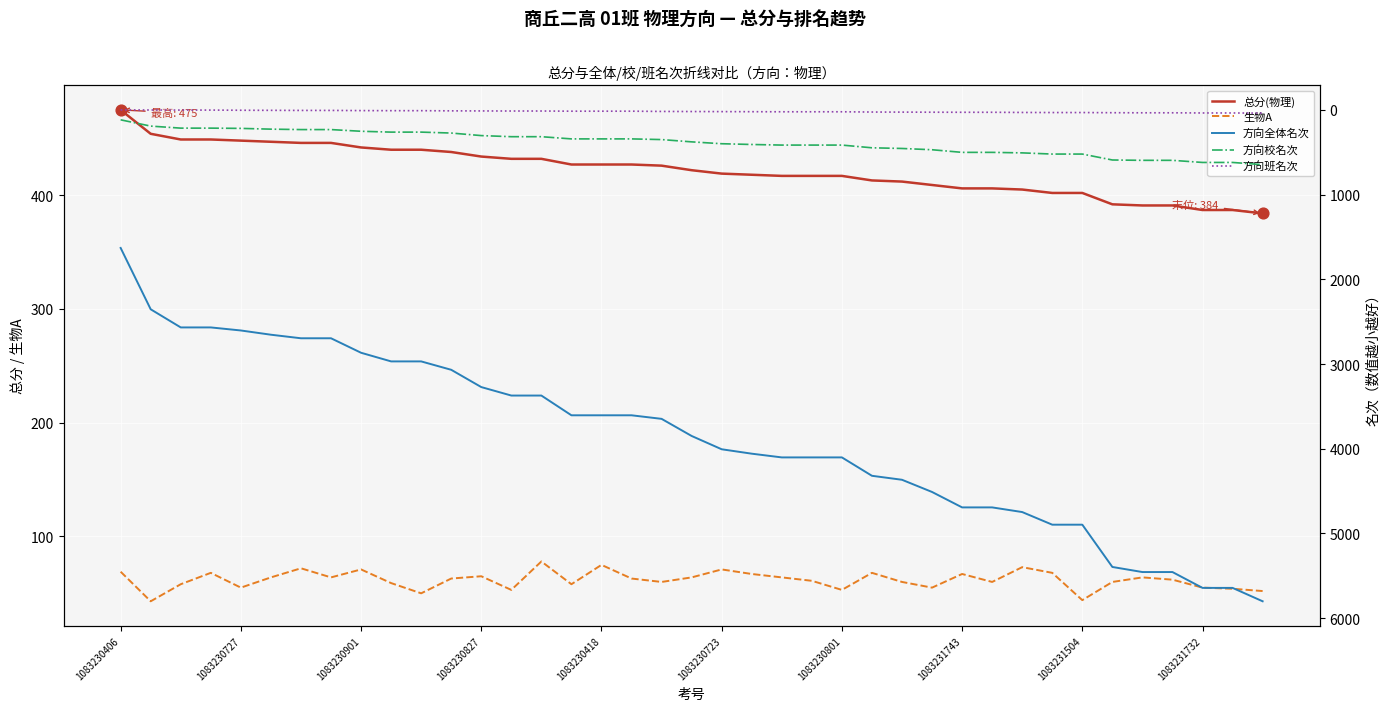

Which series has the largest total across all categories?

方向全体名次